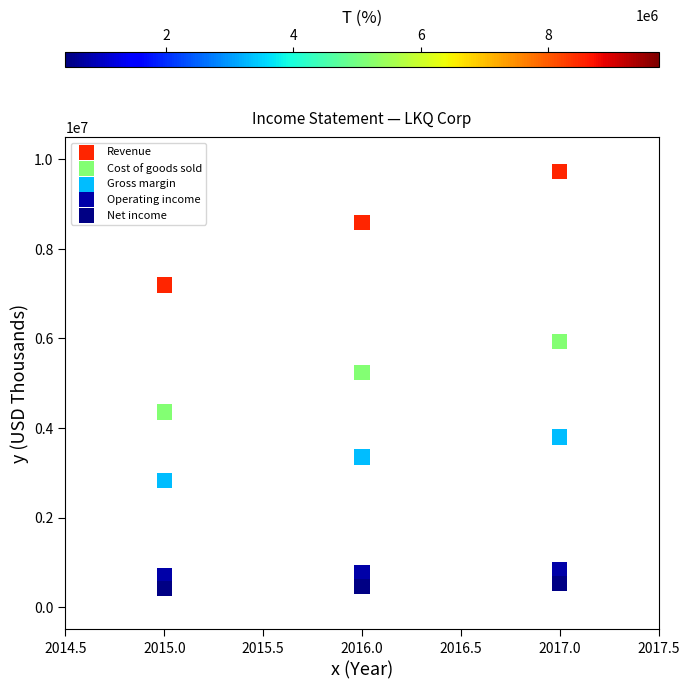

What are all the series names shown in the legend?

Revenue, Cost of goods sold, Gross margin, Operating income, Net income